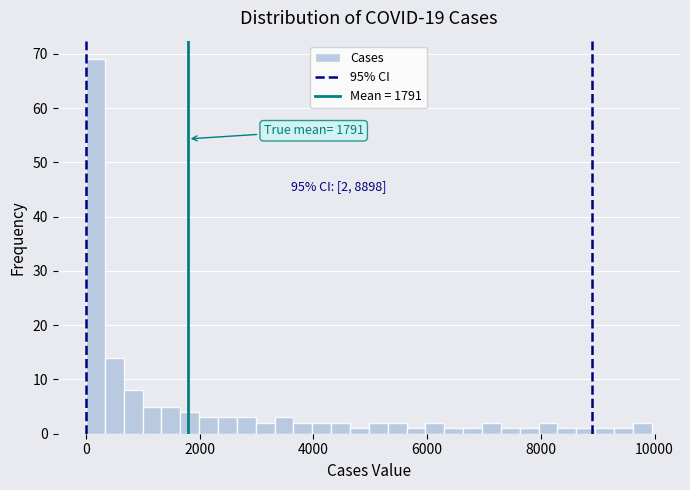

Around what value on the x-axis is the tallest bar? Give the approximate position of its centre, as read against the axis.

200